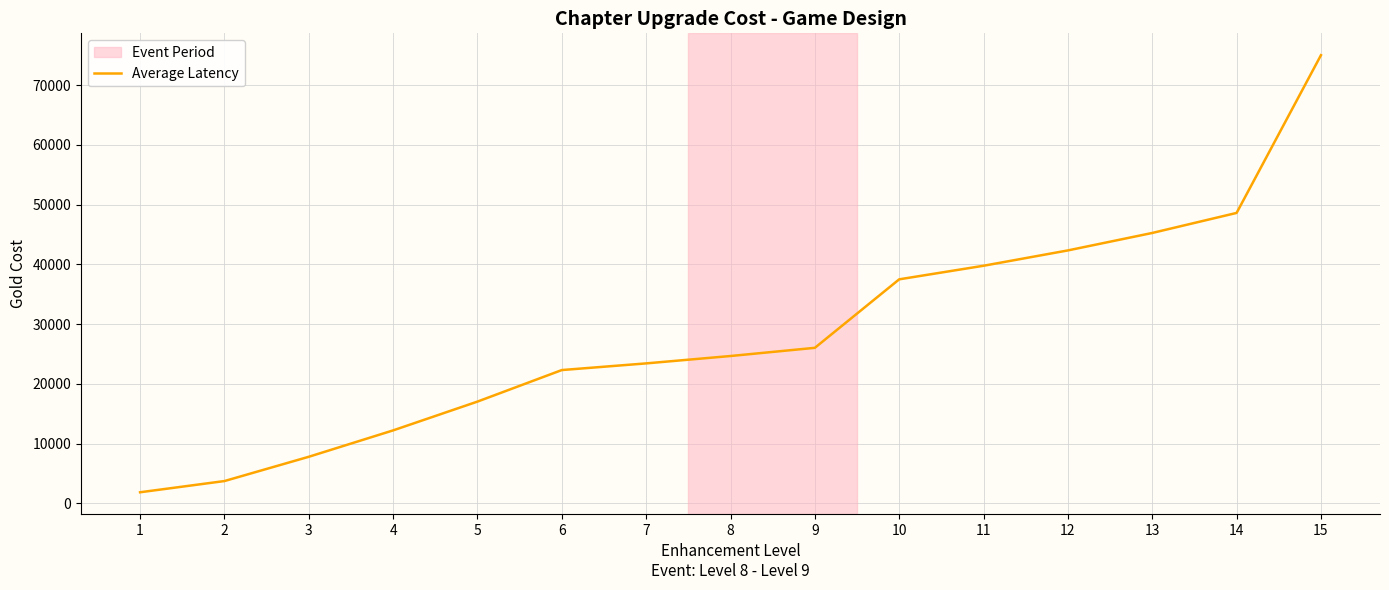

Which has a higher value, 2 or 9?

9